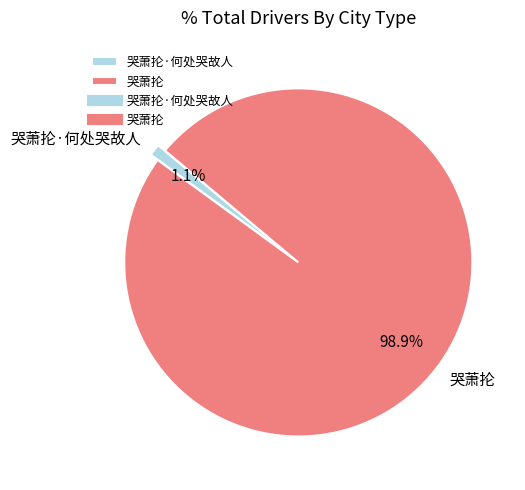

How many slices are in this pie chart?

2